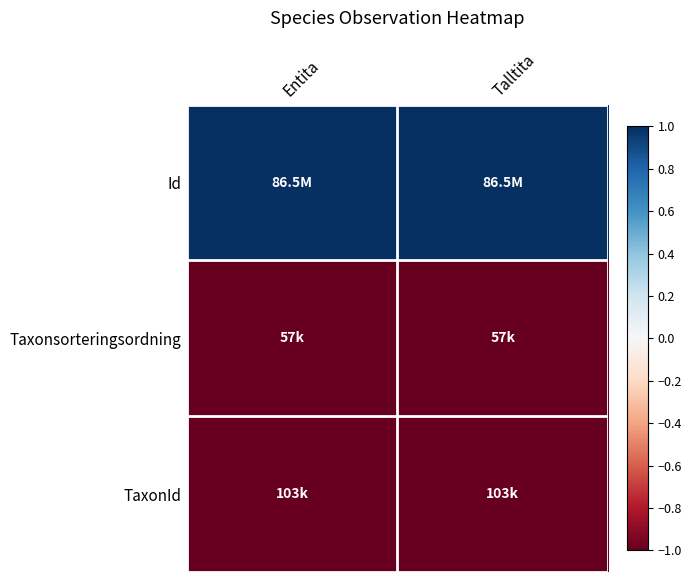

Rank the series at Talltita from highest to lowest value.

Id, TaxonId, Taxonsorteringsordning